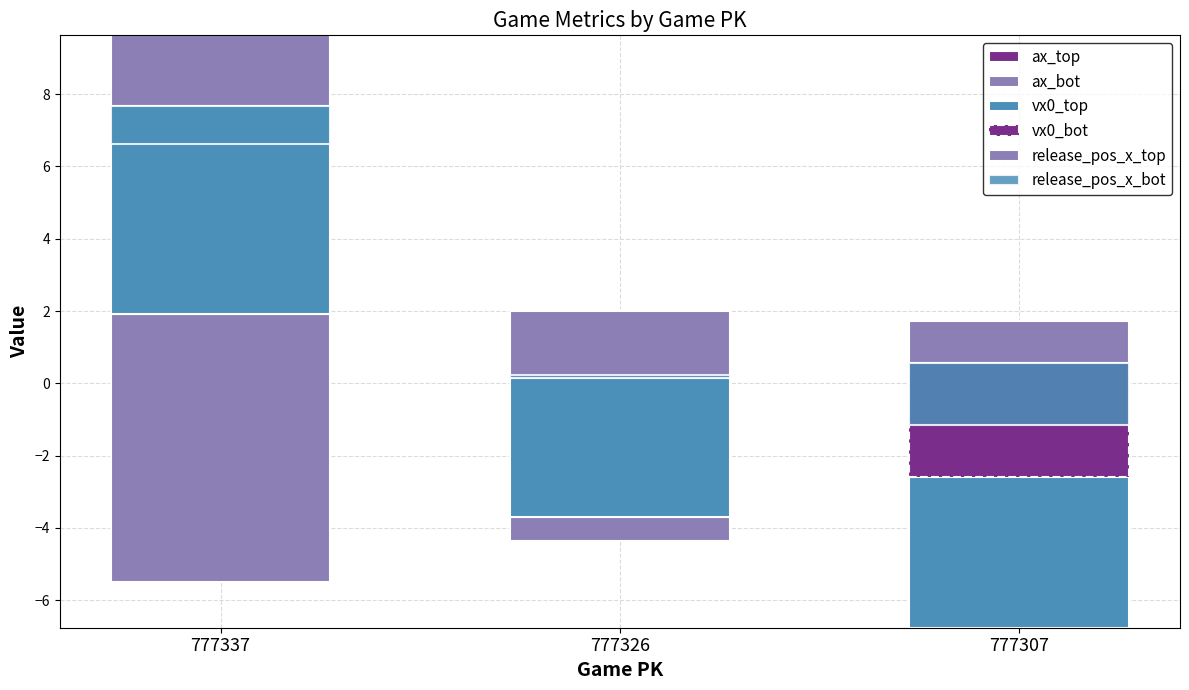

At which label does release_pos_x_bot first exceed -1?

777326